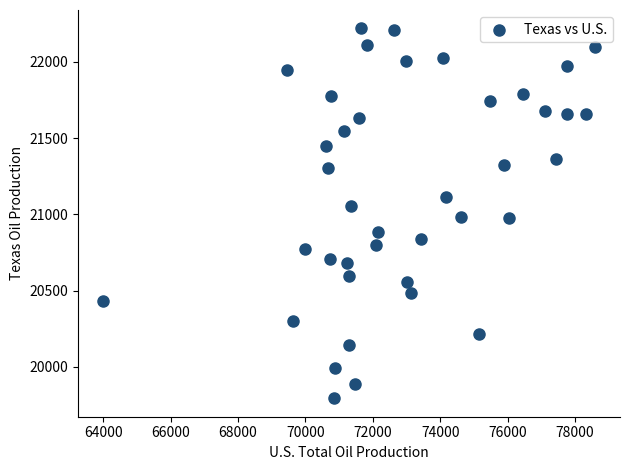

What is the range of X values (max minus min)?

14622